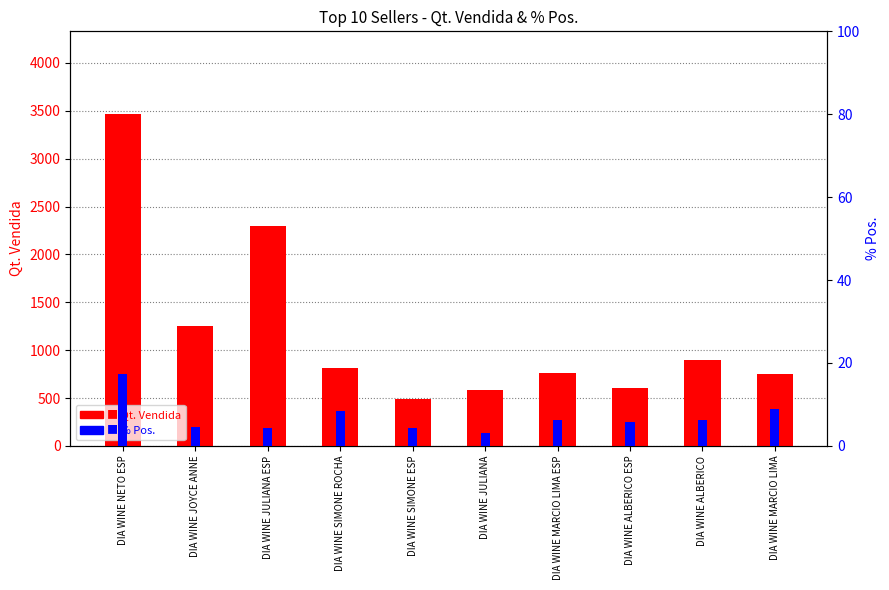

Reading left to right, transcribe all the data shown in this chart.

Qt. Vendida: 3464.0	1254.0	2299.0	809.0	488.0	586.0	762.0	606.0	892.0	755.0
% Pos.: 17.3	4.6	4.2	8.5	4.3	3.1	6.2	5.9	6.1	9.0